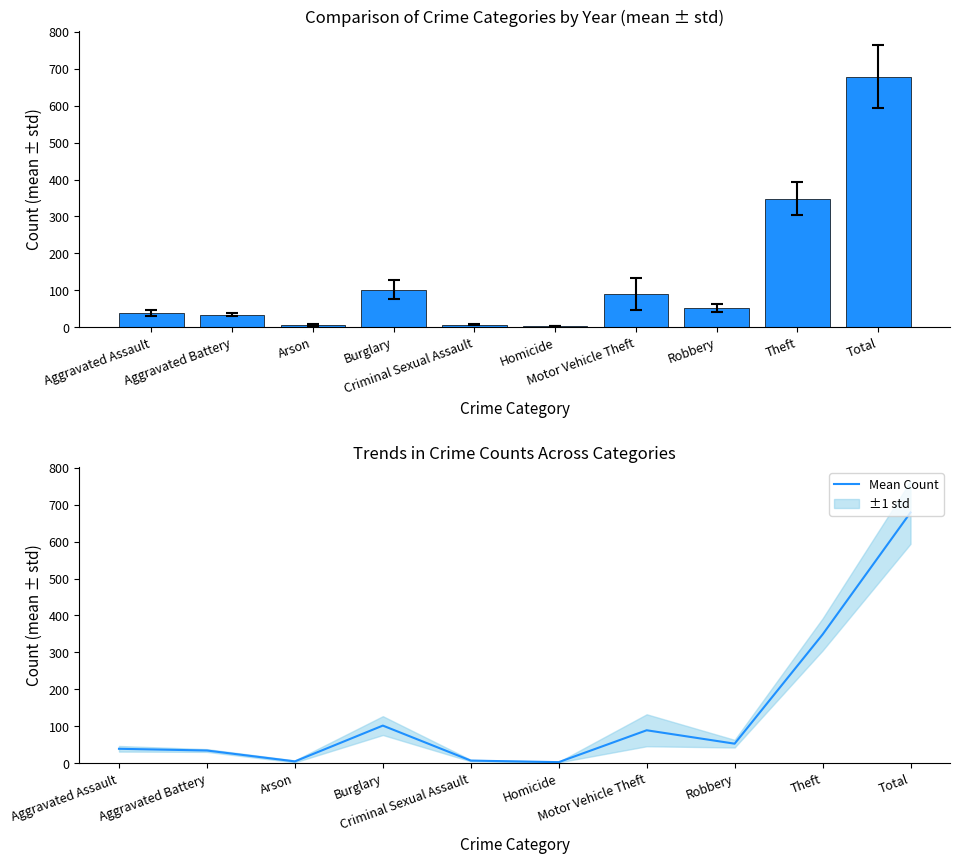

What is the sum of all values?

1358.0